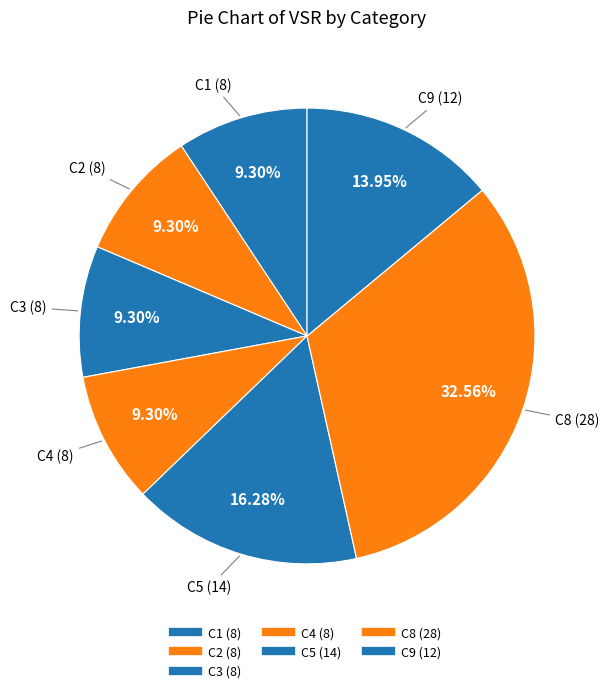

How many slices are in this pie chart?

7